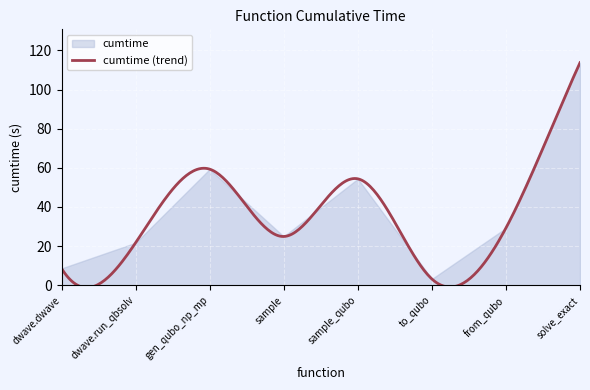

What position from the left is dwave_qbsolv.qbsolv_binding.run_qbsolv?

2